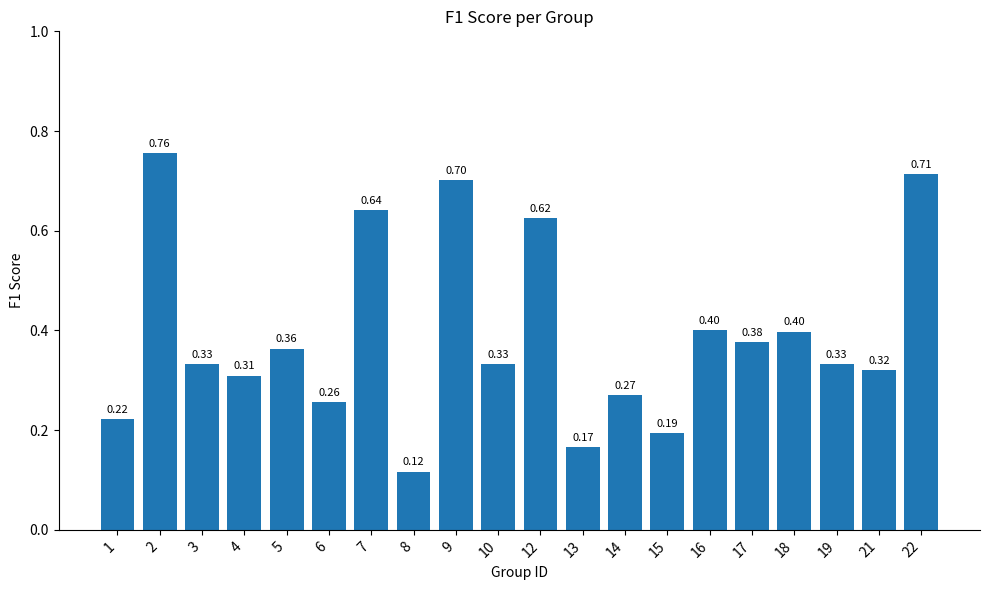

What is the change in value from 19 to 22?

+0.4